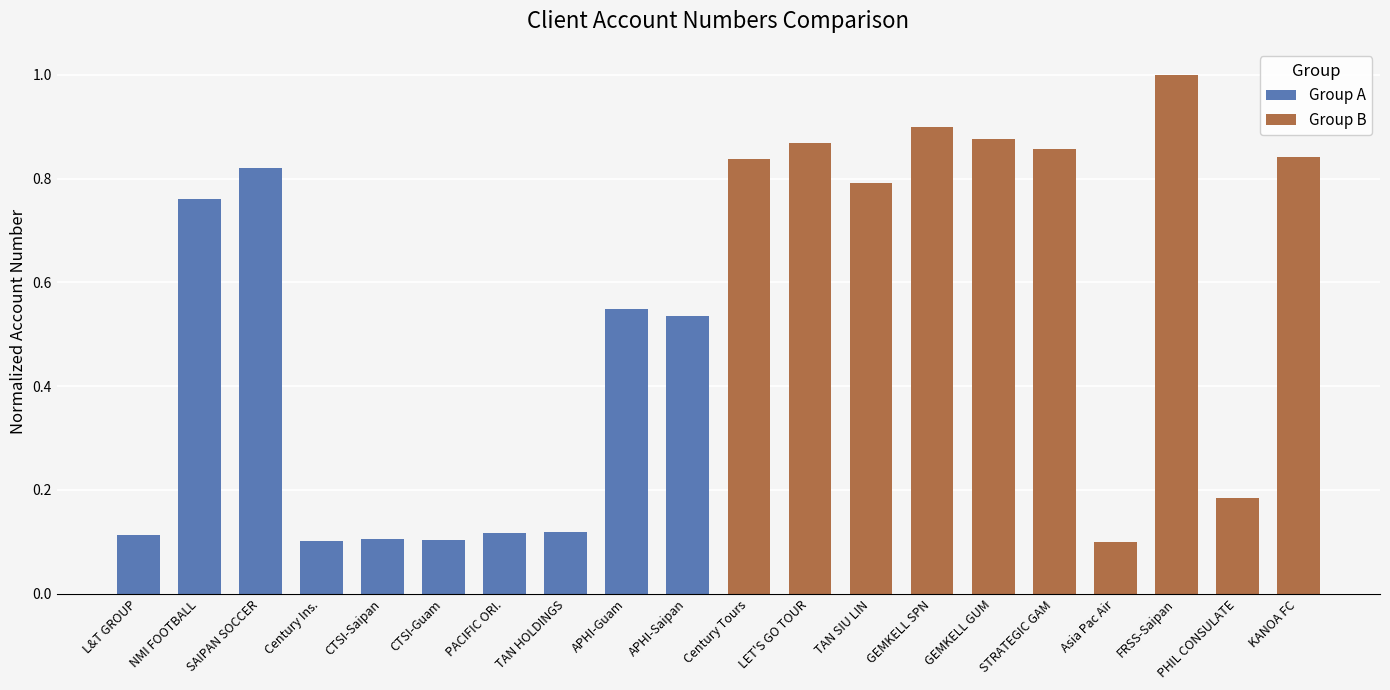

Between PACIFIC ORI. and SAIPAN SOCCER, which is larger?

SAIPAN SOCCER